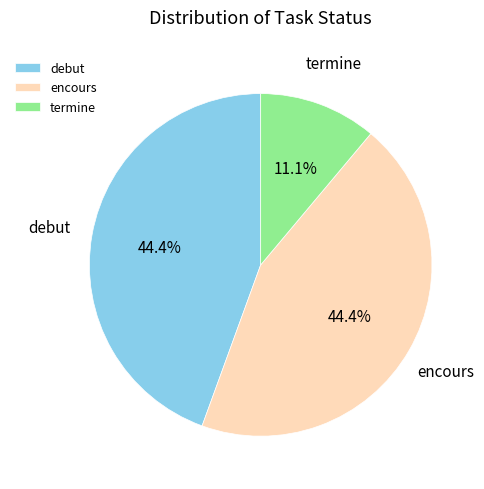

What percentage is NOT represented by termine?

88.9%